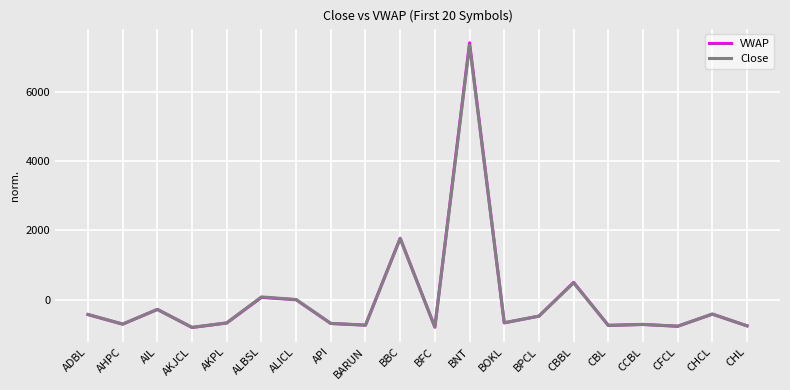

What is the spread (max minus min) of values at ALBSL?

14.4